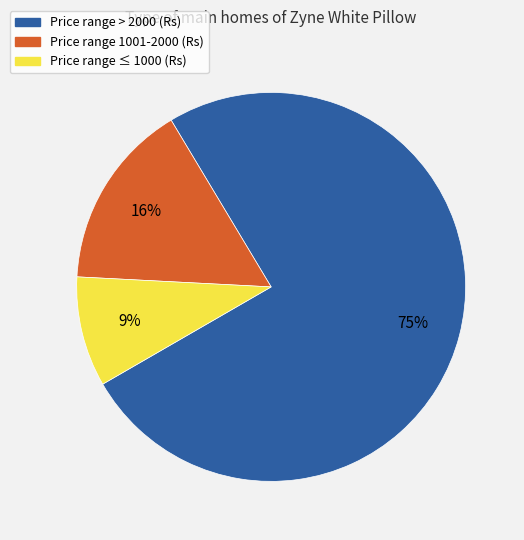

Do Price range > 2000 (Rs) and Price range 1001-2000 (Rs) together represent more than half of the pie?

Yes